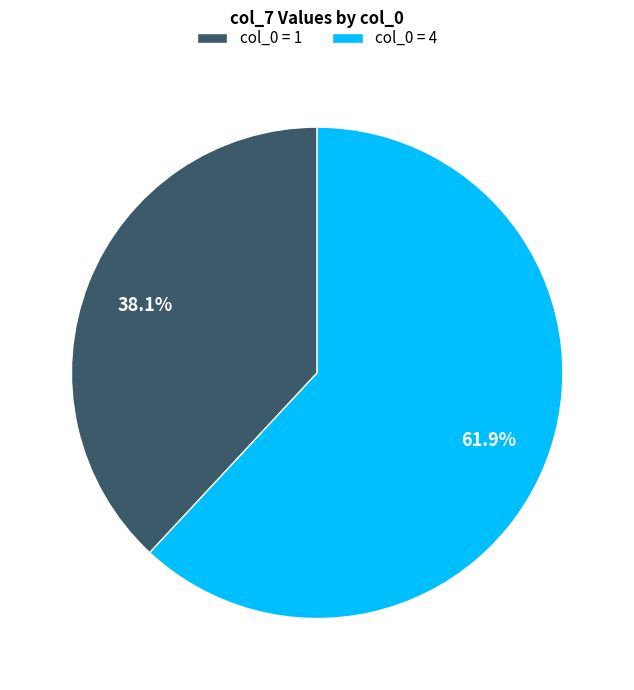

What percentage do col_0 = 1 and col_0 = 4 together represent?

100.0%